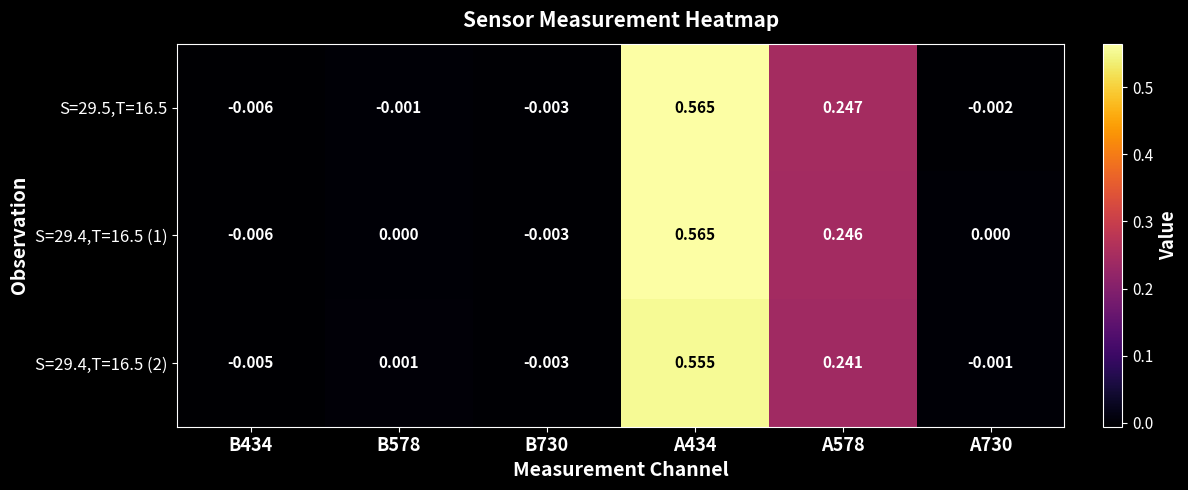

Is the value of S=29.4,T=16.5 (2) at A730 greater than the value of S=29.5,T=16.5 at A578?

No